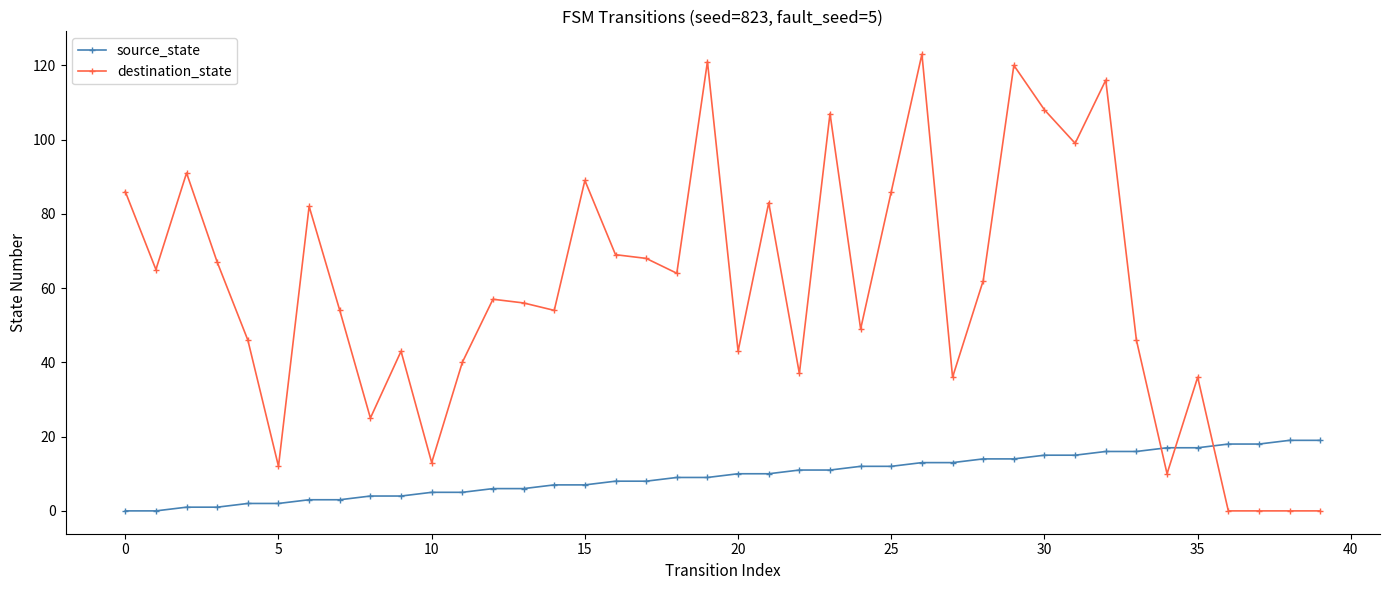

Which series has the largest range (max minus min)?

destination_state